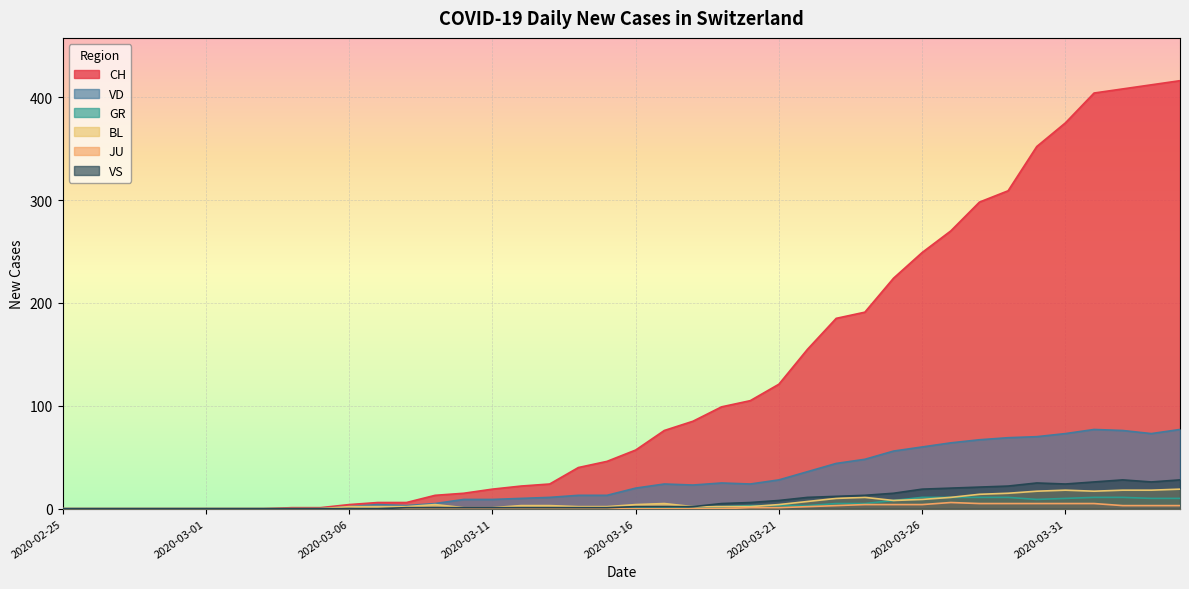

True or false: VD has a value of 76 at 2020-04-02.

True